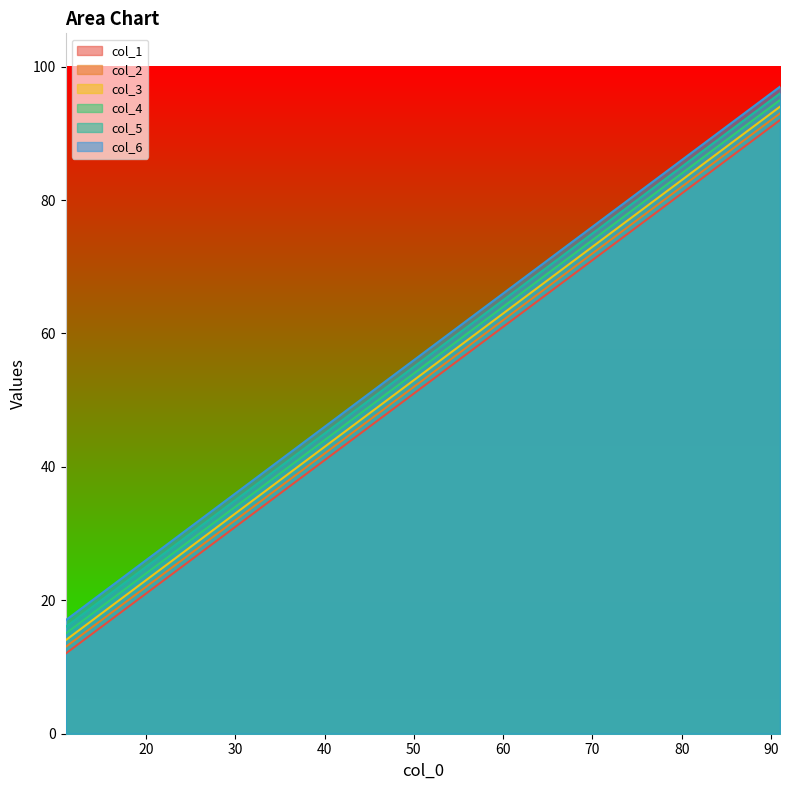

At which label is col_4 closest to 55?

51